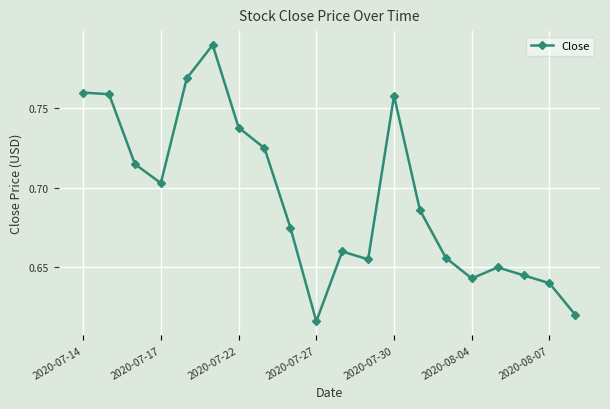

What is the sum of all values?

13.9